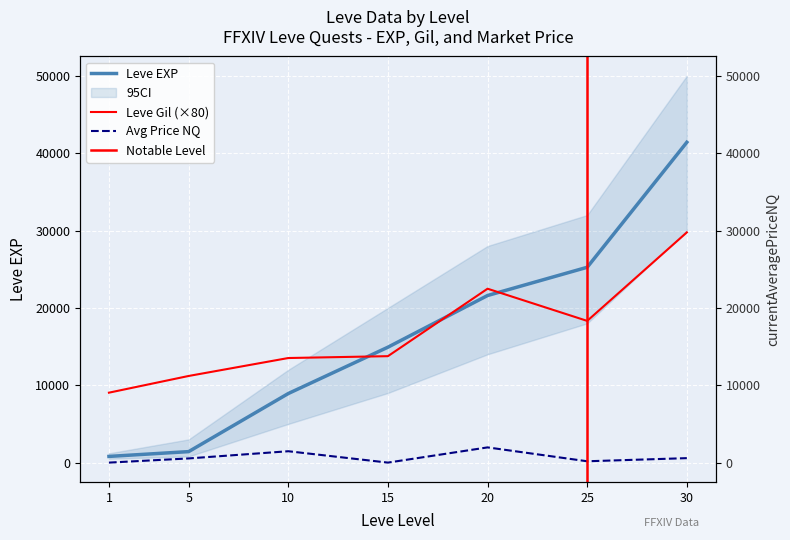

At which label does Leve Gil reach its minimum?

1